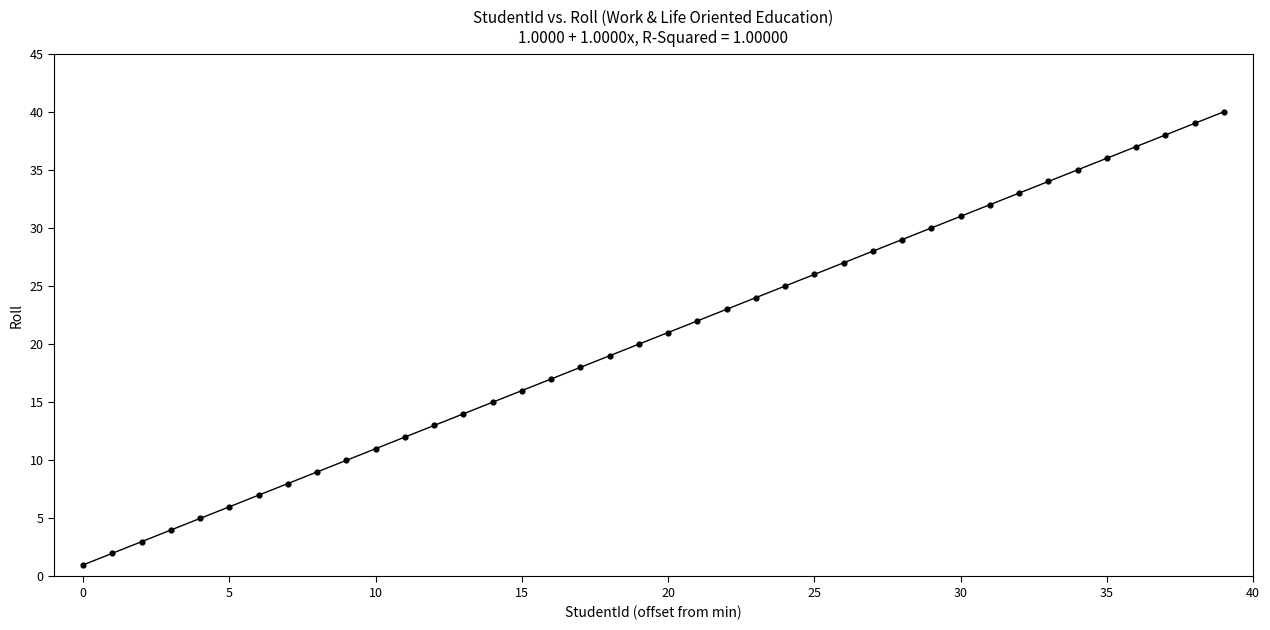

What is the range of Y values (max minus min)?

39